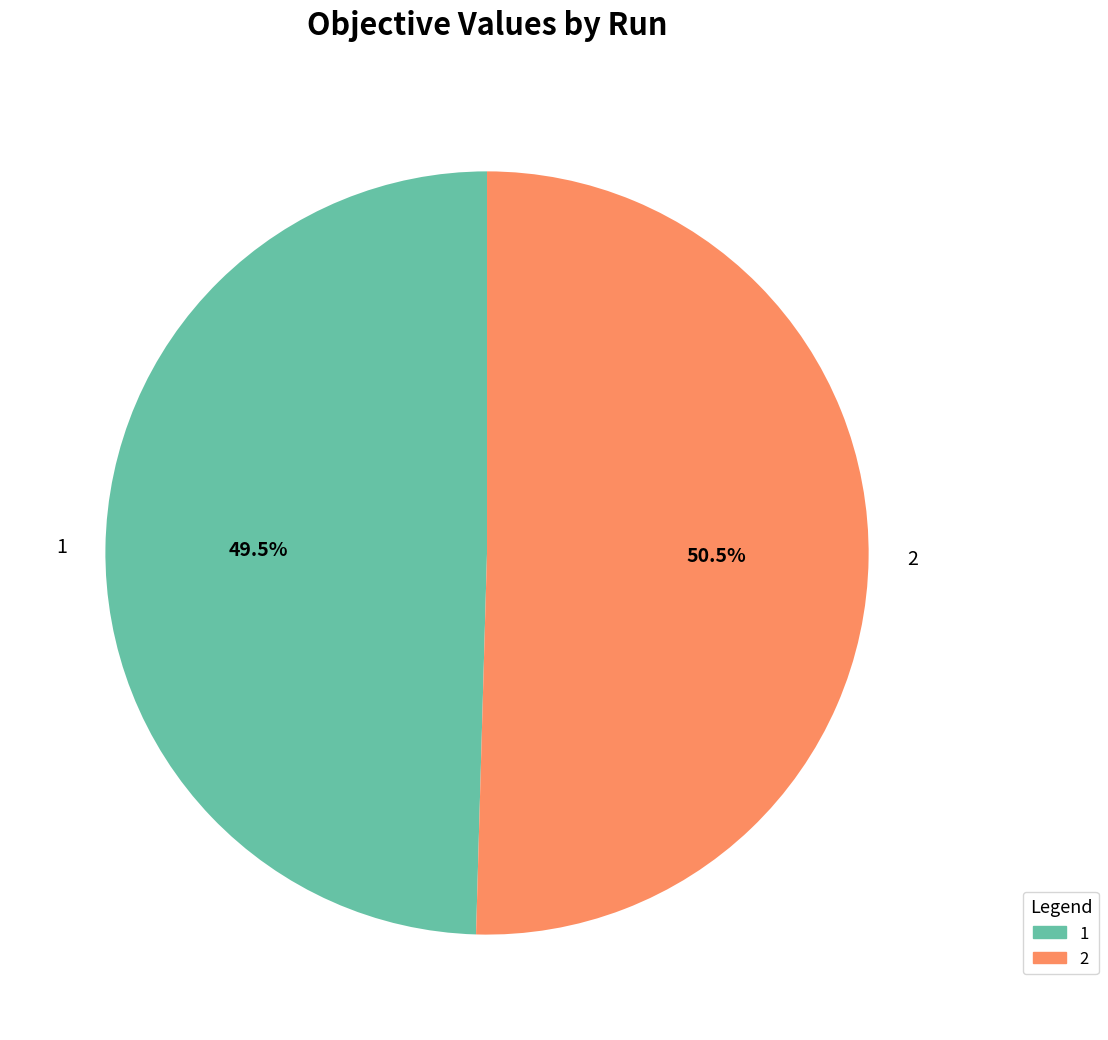

Rank the categories by value from highest to lowest.

2, 1